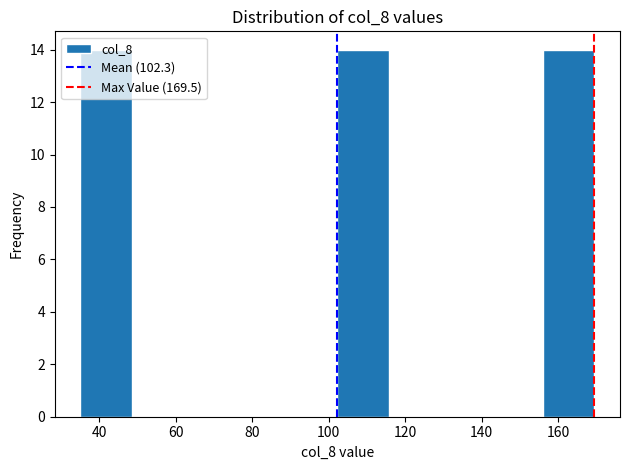

Reading left to right, transcribe this chart: for each bar, give the range it covers on the x-axis and its height. Neither the bar edges nor the heights are printed on the chart, so give them approximately, as read against the axes.

36 to 48: 14
48 to 62: 0
62 to 76: 0
76 to 88: 0
88 to 102: 0
102 to 116: 14
116 to 130: 0
130 to 142: 0
142 to 156: 0
156 to 170: 14